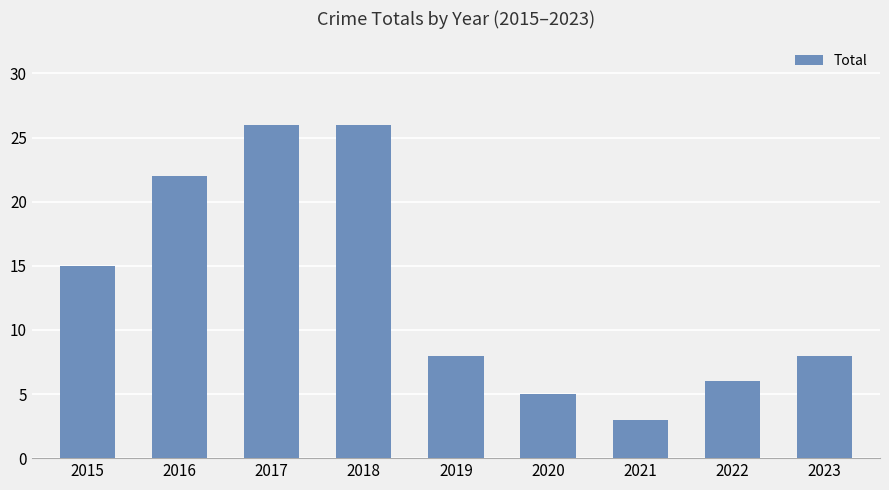

The chart shows a value of 3 at 2021. True or false?

True